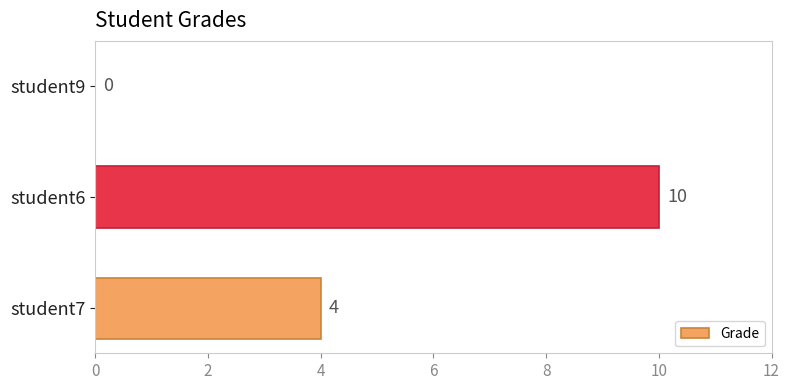

The chart shows a value of 10 at student6. True or false?

True